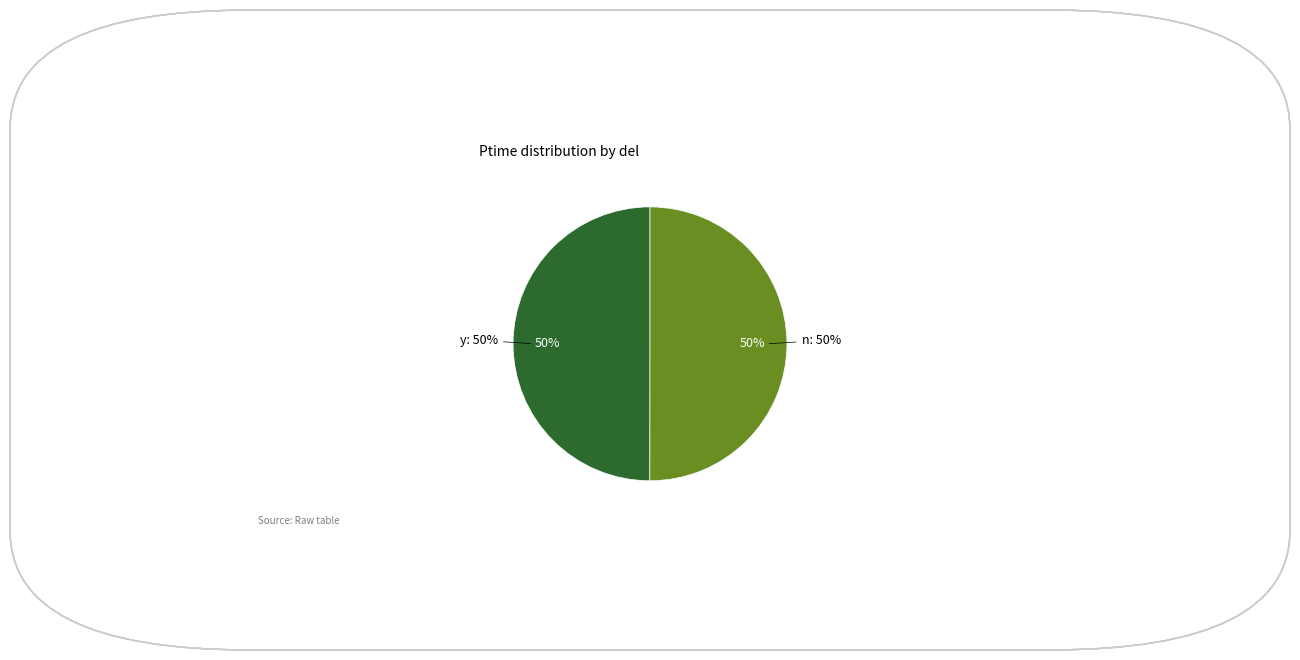

Rank the categories by value from lowest to highest.

y, n